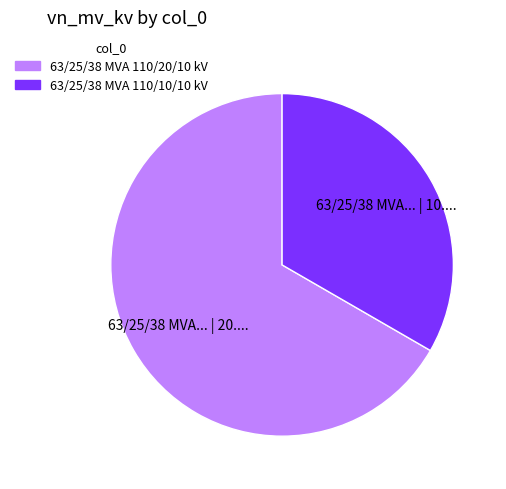

Is the sum of 63/25/38 MVA 110/20/10 kV and 63/25/38 MVA 110/10/10 kV greater than half?

Yes